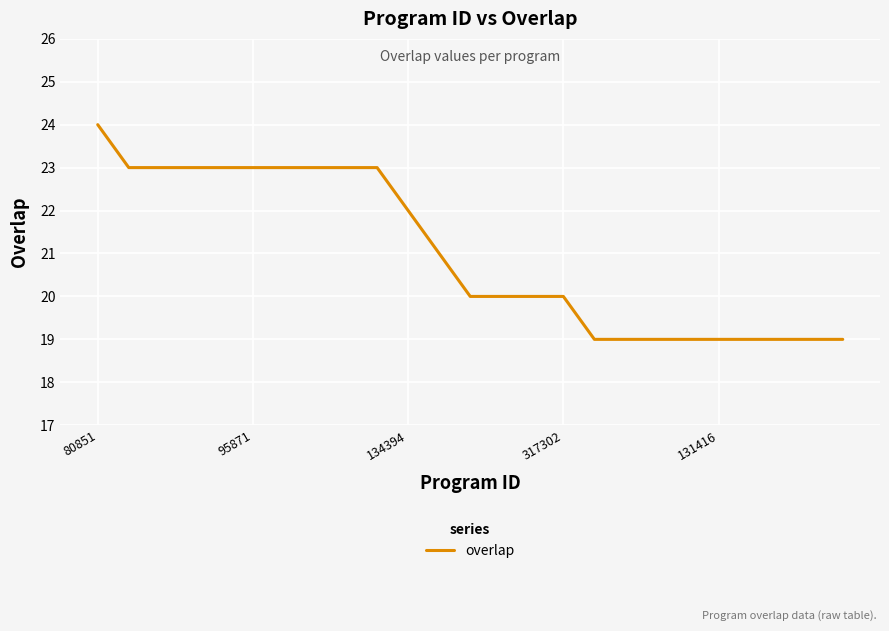

How many lines are shown in the chart?

1